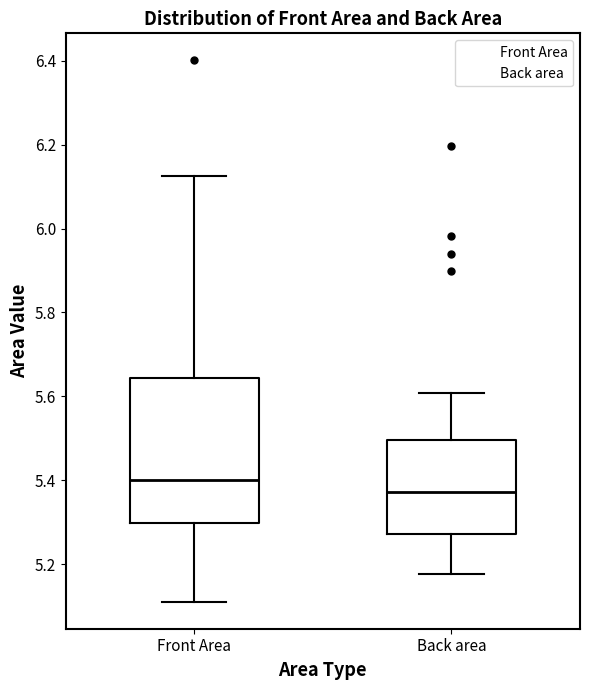

Reading left to right, transcribe this box plot: for each box, give where its median line is, the range the box spans, and where its two whiskers end, as read against the y-axis. The values are not printed on the chart, so give them approximately, as read against the axis.

Front Area: median 5.40, box 5.30 to 5.64, whiskers 5.12 to 6.12
Back area: median 5.38, box 5.28 to 5.50, whiskers 5.18 to 5.60